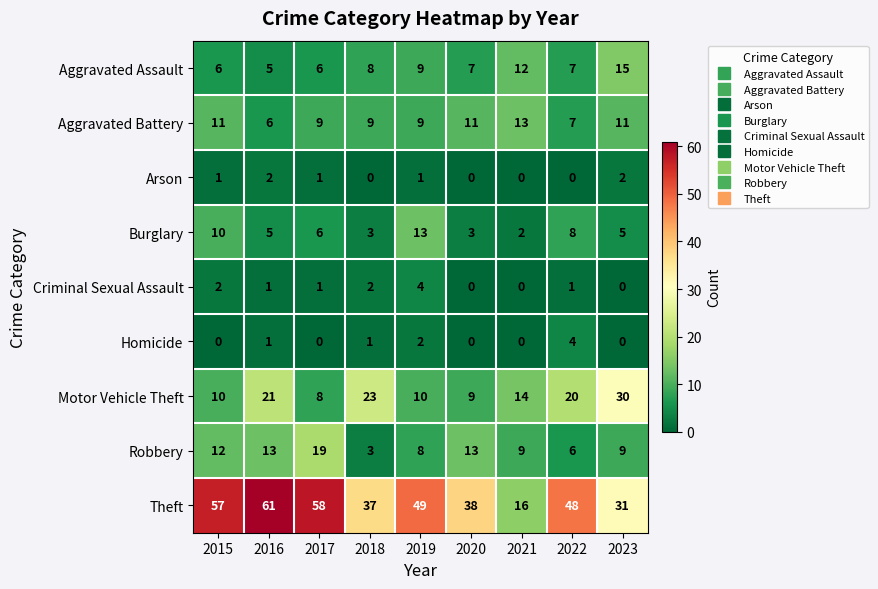

Which category has the highest value across all series?

2016